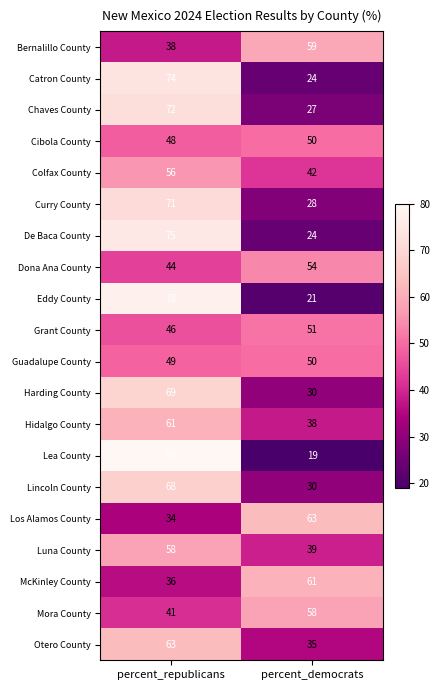

What is the sum of the Los Alamos County values at percent_republicans and percent_democrats?

97